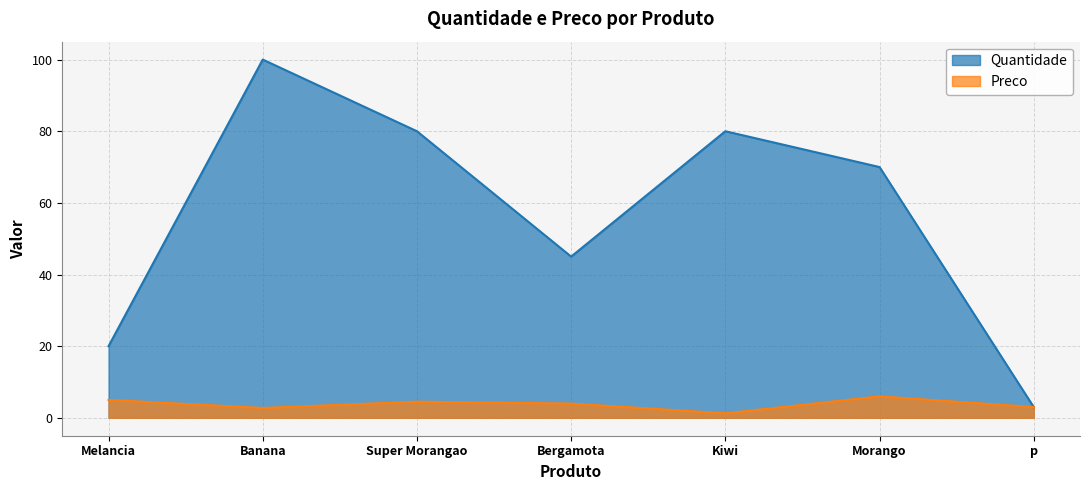

Read the Quantidade value at Melancia.

20.0